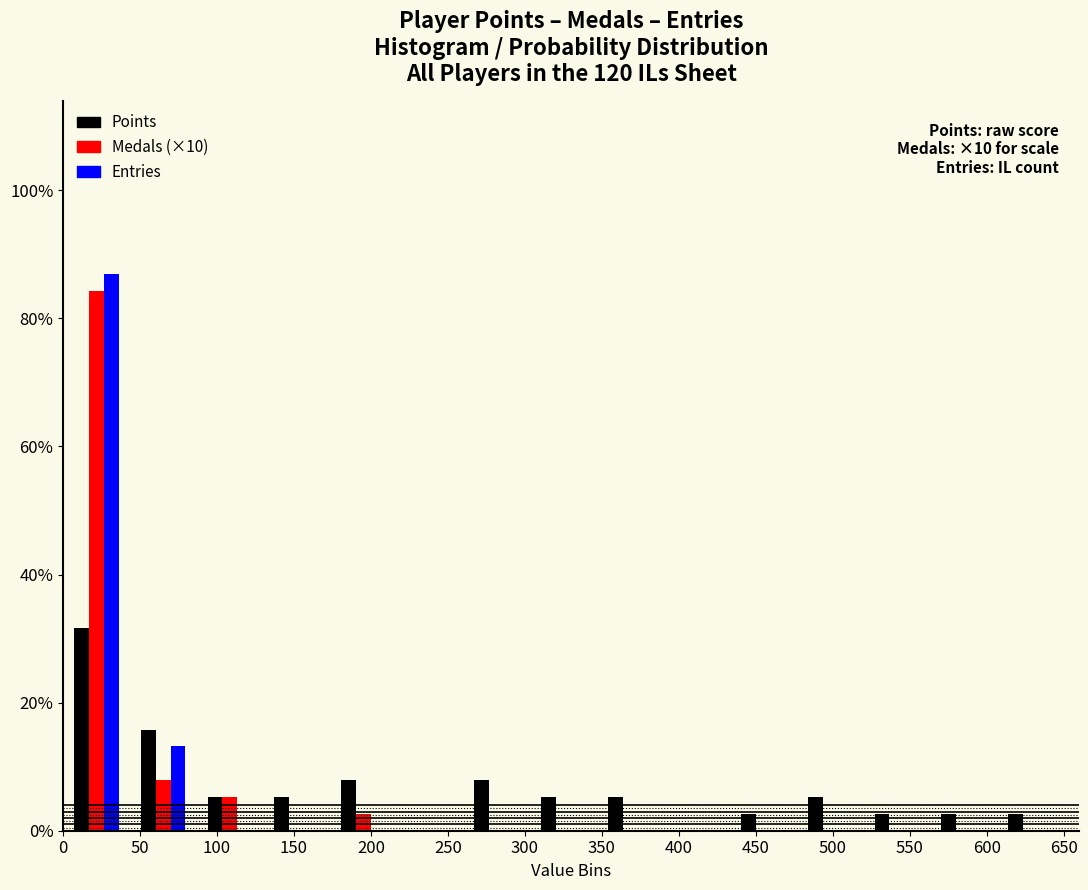

In the Entries series, which range on the x-axis has the tallest bar?

0 to 45